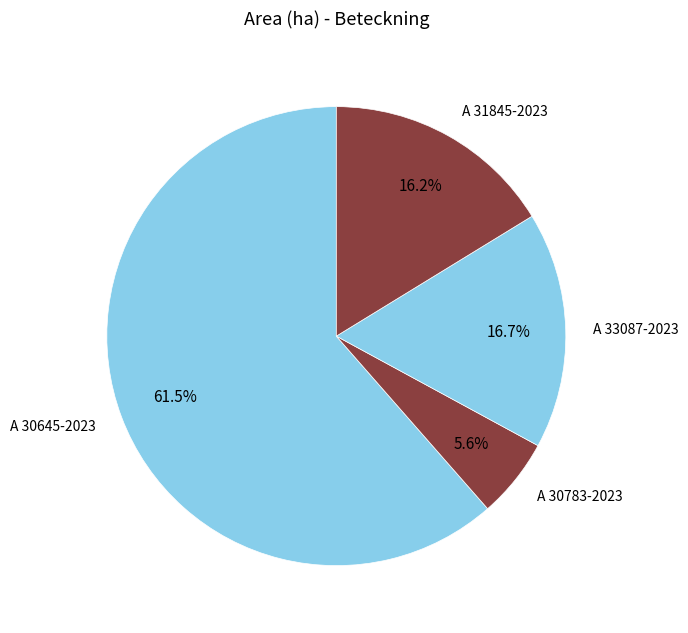

How many slices are in this pie chart?

4